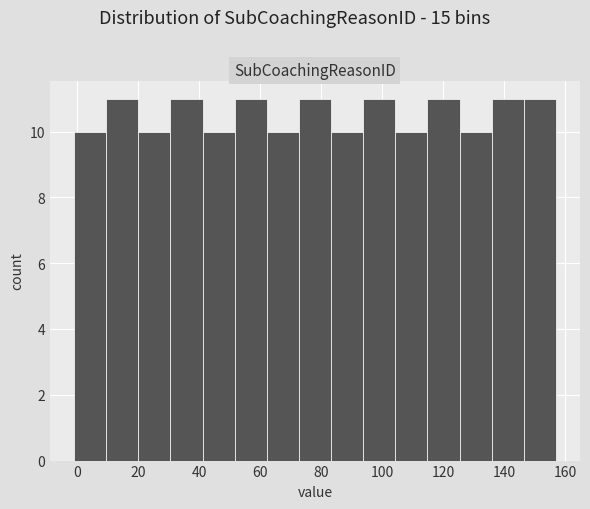

Reading left to right, transcribe this chart: for each bar, give the range it covers on the x-axis and its height. Neither the bar edges nor the heights are printed on the chart, so give them approximately, as read against the axes.

0 to 10: 10
10 to 20: 11
20 to 30: 10
30 to 42: 11
42 to 52: 10
52 to 62: 11
62 to 72: 10
72 to 84: 11
84 to 94: 10
94 to 104: 11
104 to 114: 10
114 to 126: 11
126 to 136: 10
136 to 146: 11
146 to 158: 11